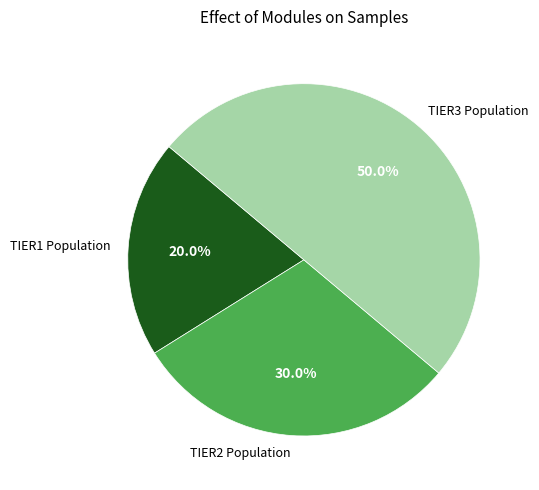

The TIER3 Population slice represents 41% of the pie. True or false?

False